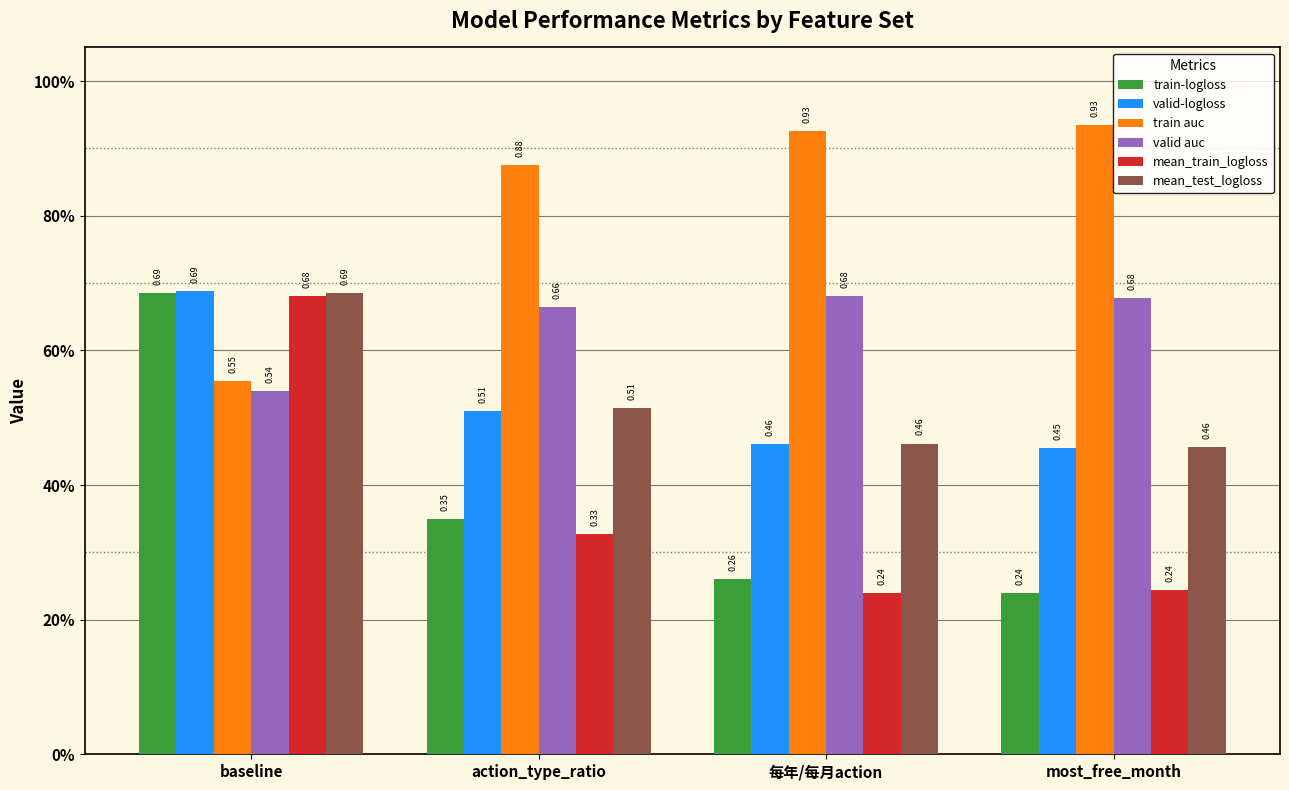

True or false: mean_train_logloss has a value of 0.2 at most_free_month.

True